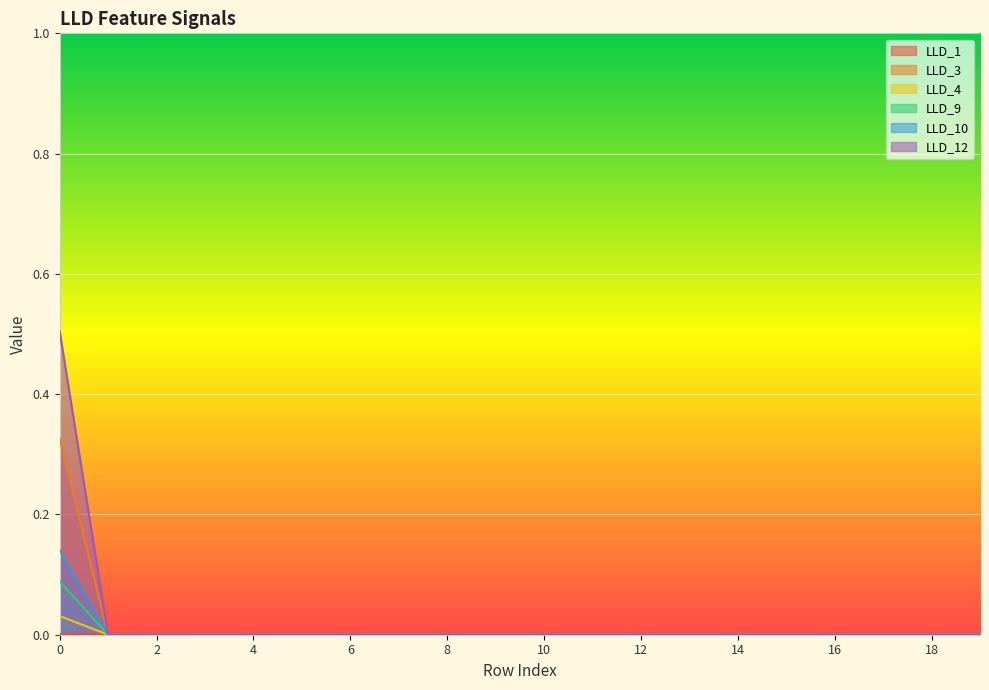

Which series ends up on top after the final intersection of LLD_3 and LLD_1?

LLD_1